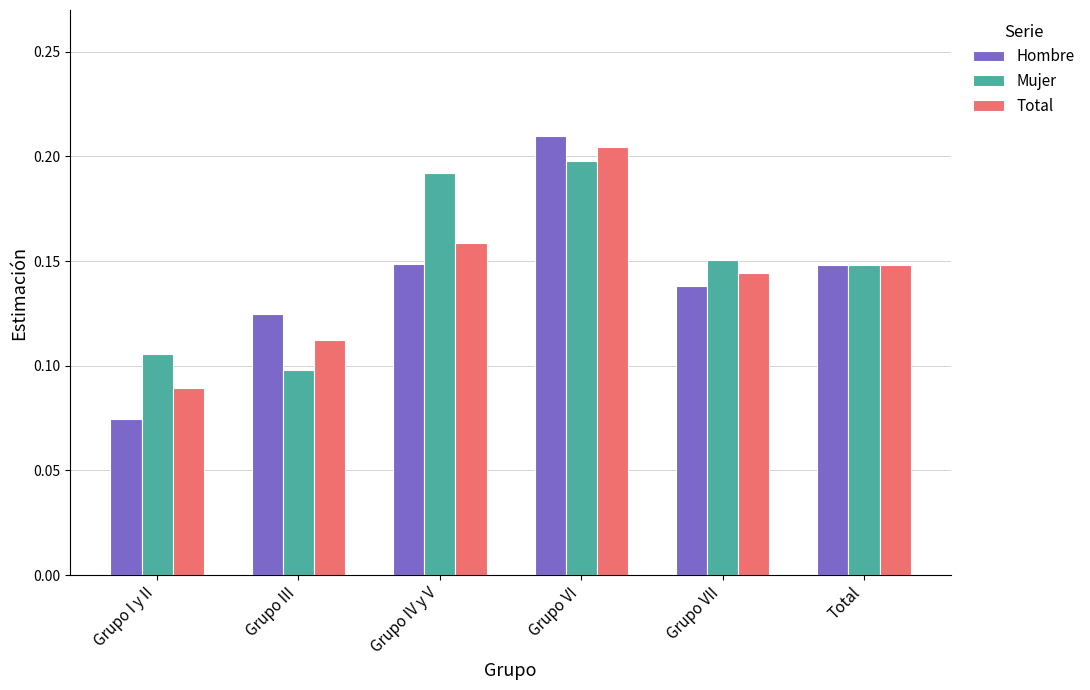

Between Grupo III and Grupo VII, which series saw the biggest shift?

Mujer